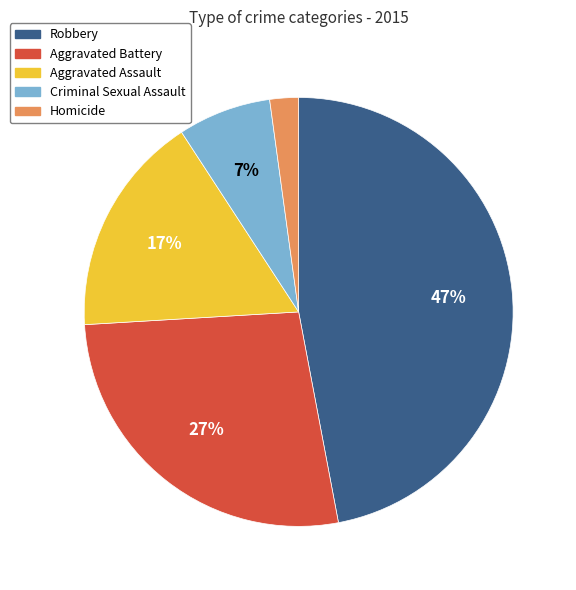

How many slices are in this pie chart?

5